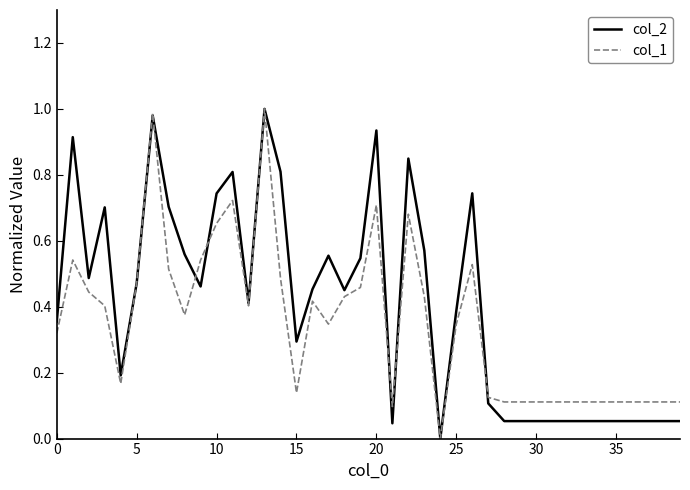

Rank the series by their average value, from lowest to highest.

col_1, col_2